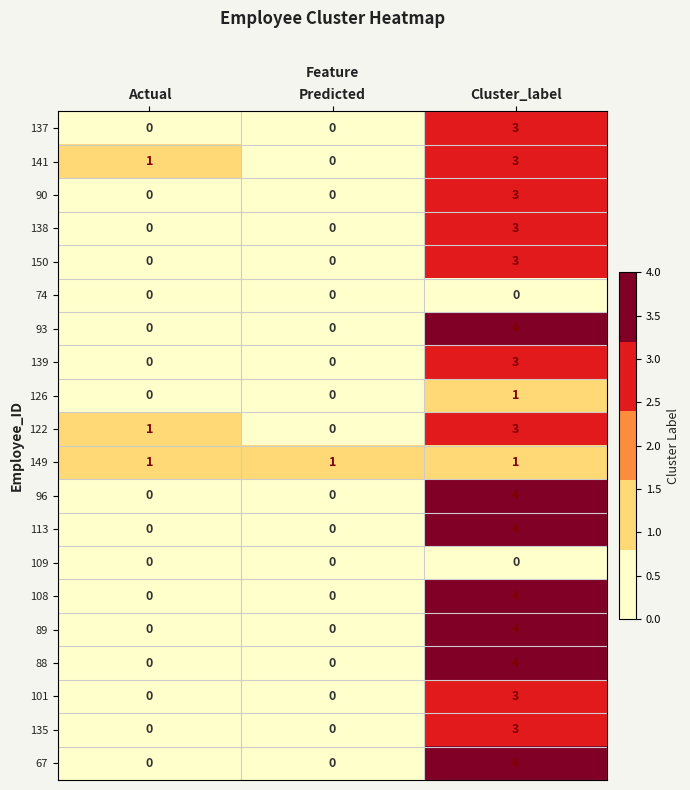

Which category has the highest value across all series?

Cluster_label